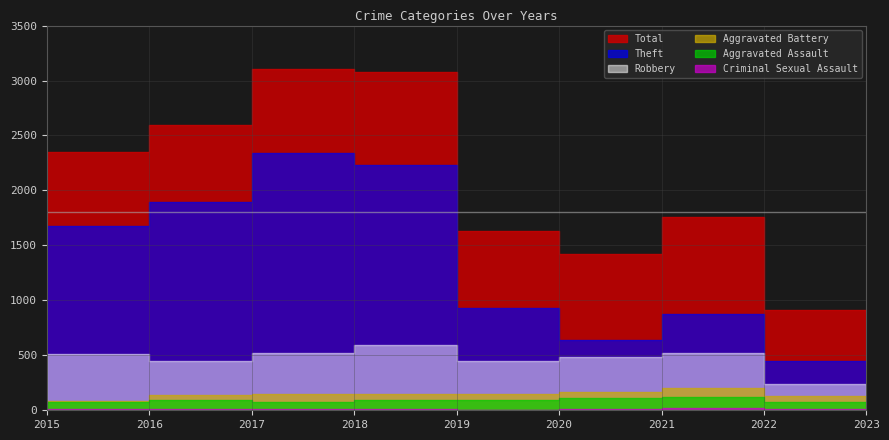

What is the difference between the highest and lowest values at 2023?

898